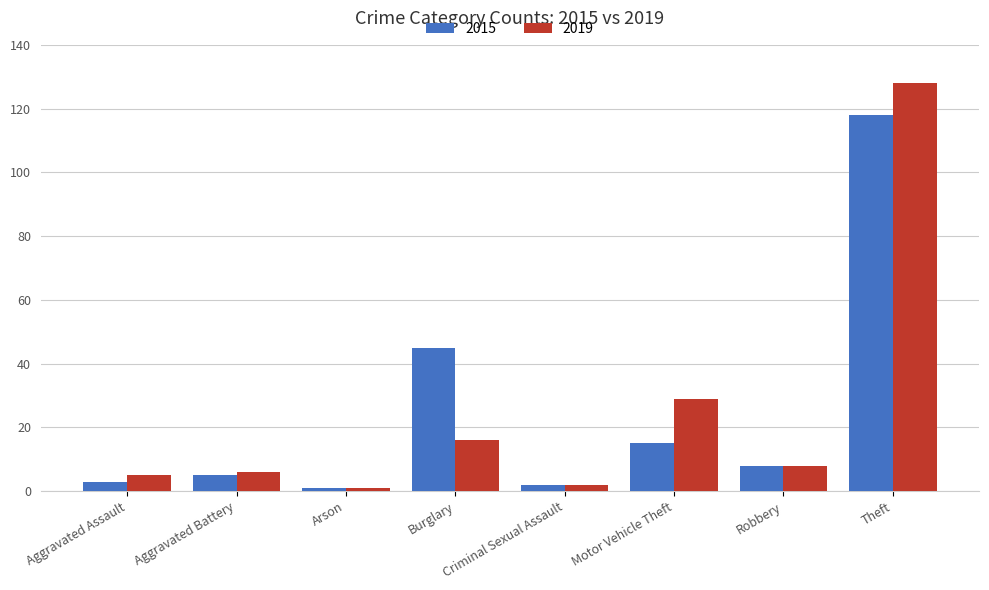

What is the difference between the highest and lowest values at Aggravated Assault?

2